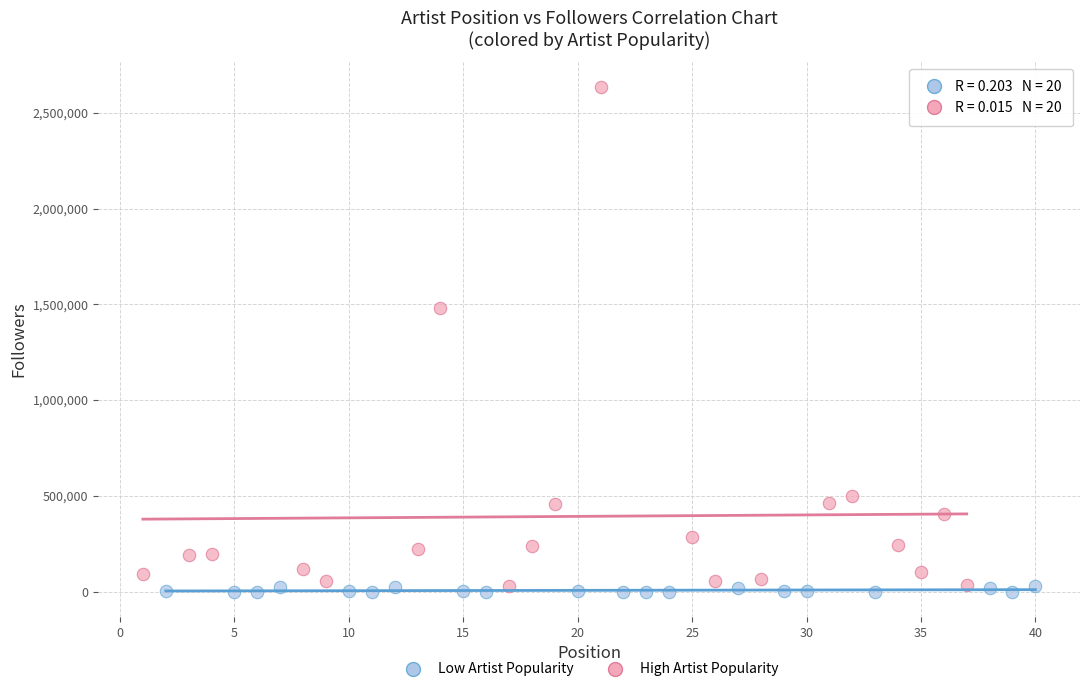

Which series has the widest spread of Y values?

High Artist Popularity